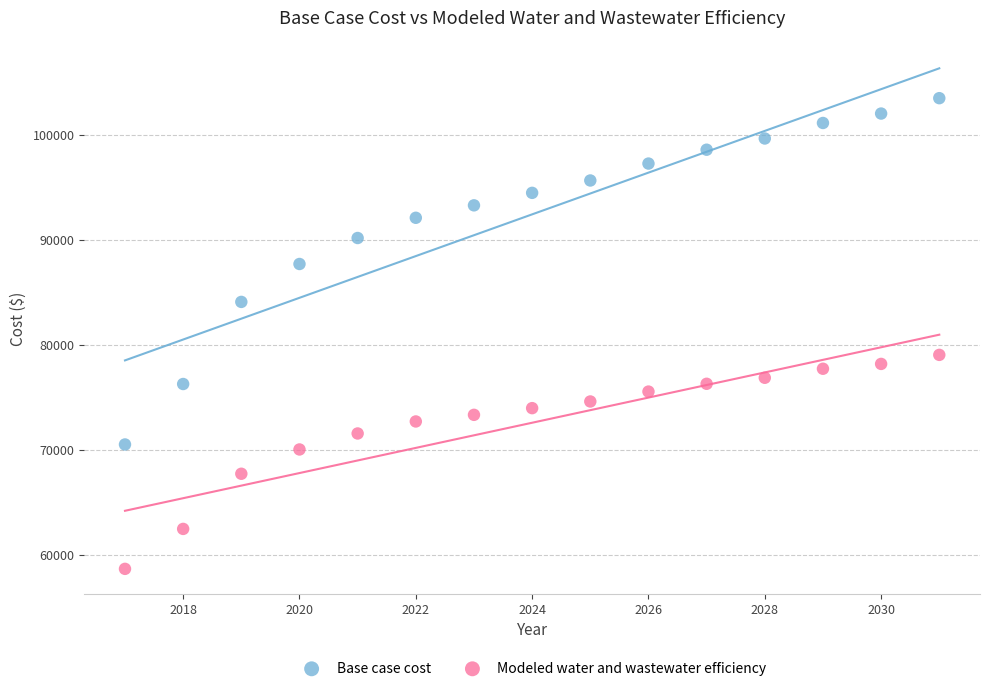

Which series reaches the maximum Y coordinate?

Base case cost